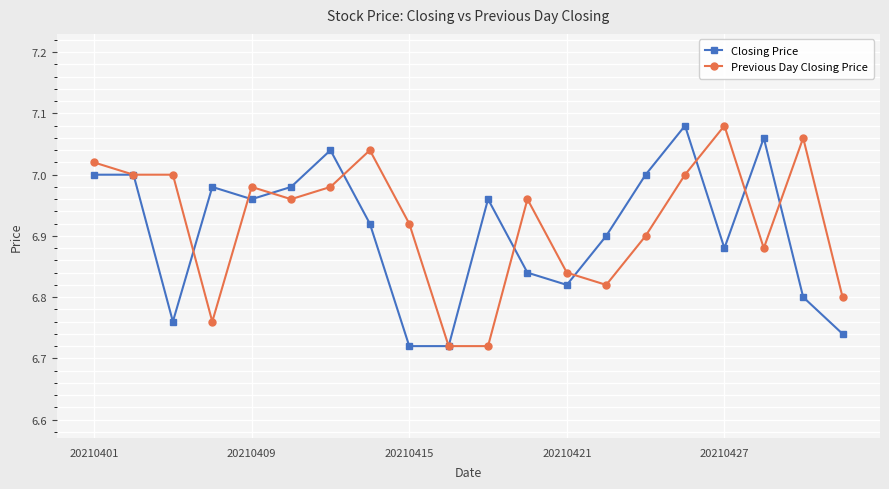

True or false: Previous Day Closing Price has more than 2 points higher than both neighbors.

True